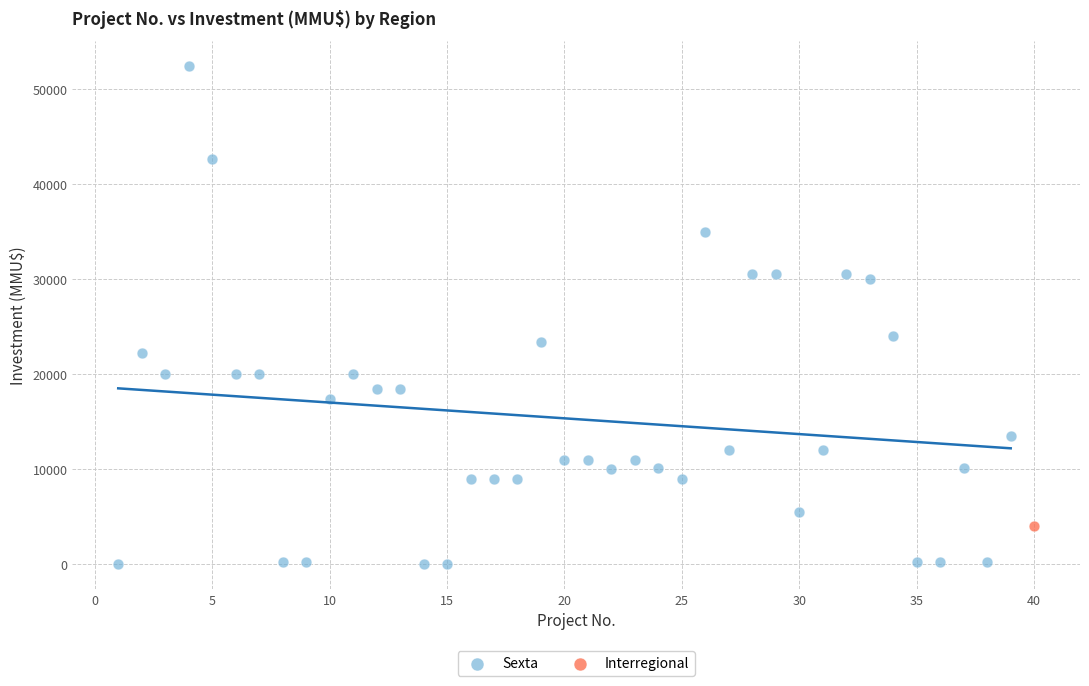

What are all the series names shown in the legend?

Sexta, Interregional